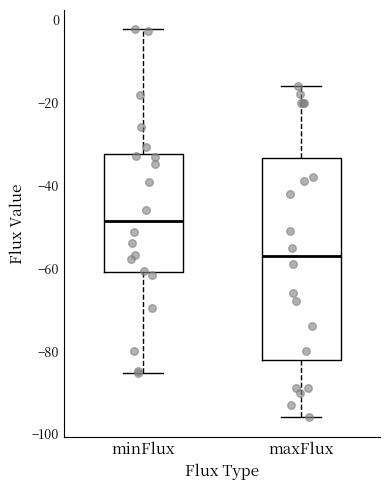

Which box is the tallest, from its lower edge to its upper edge?

maxFlux